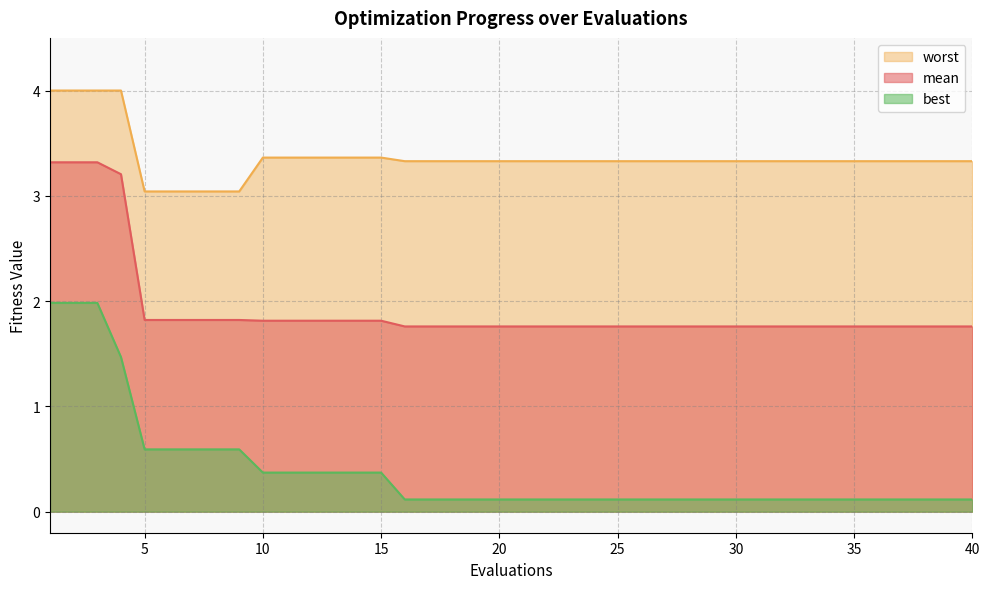

What is the minimum value for best?

0.1